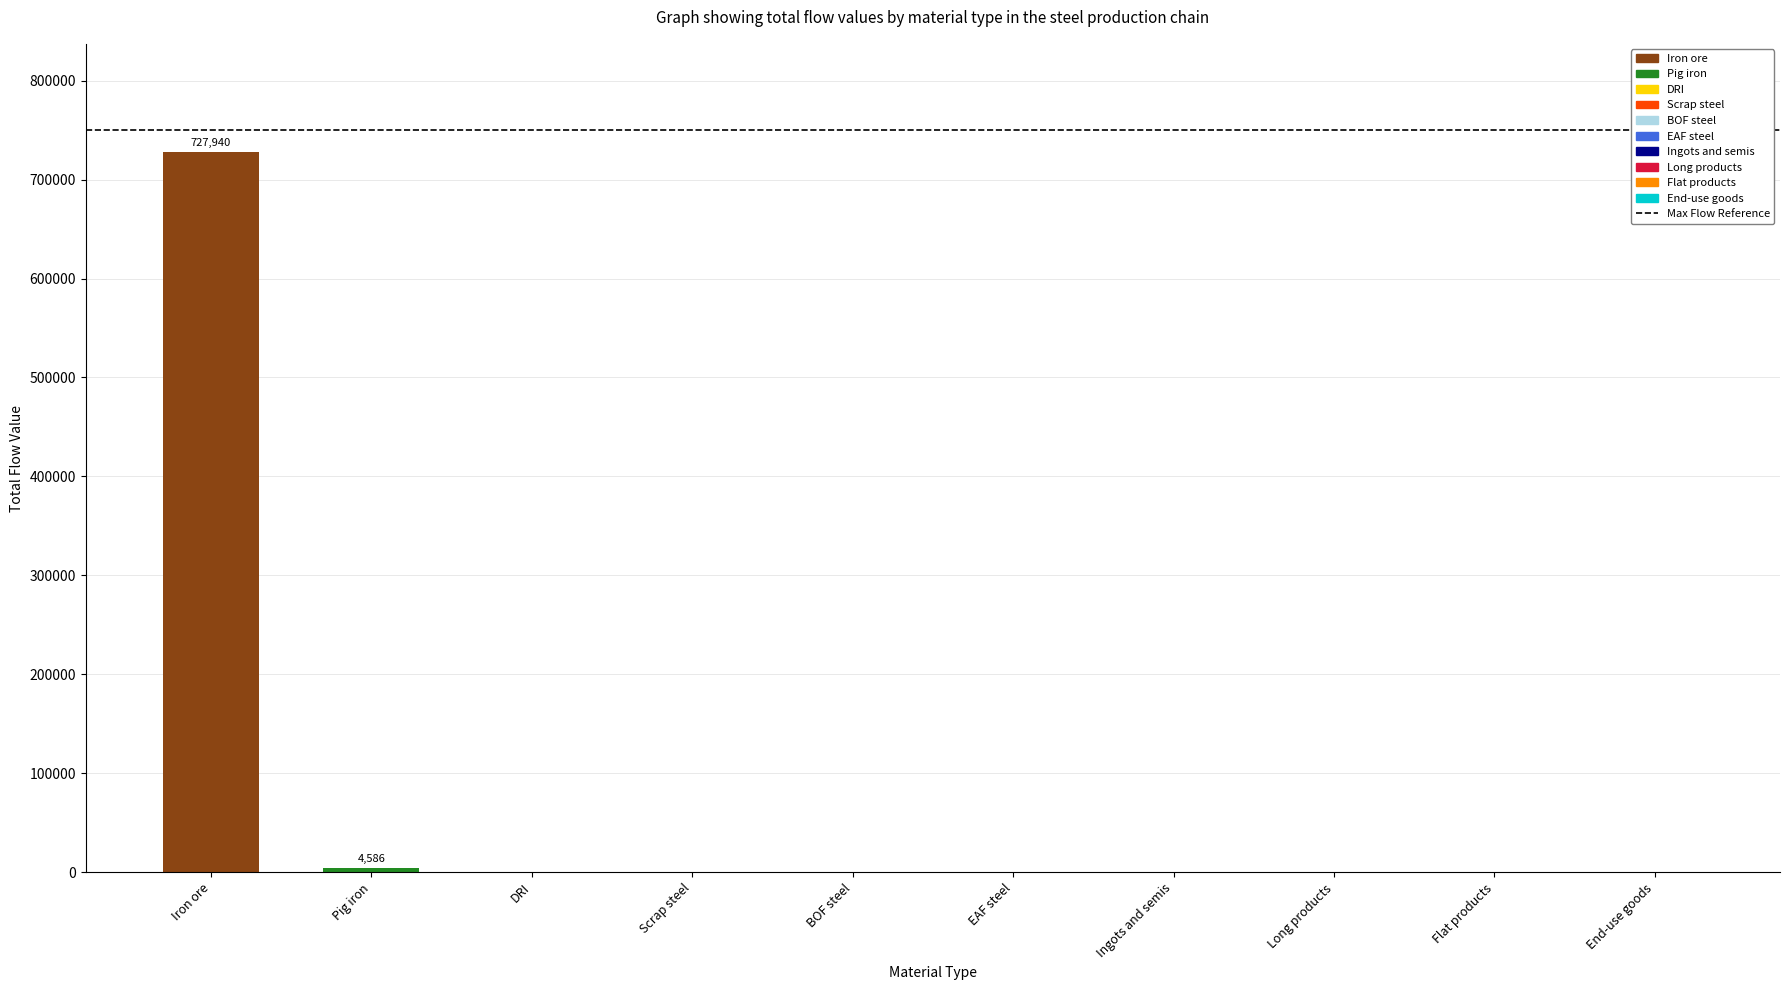

Does the chart contain stacked bars?

No